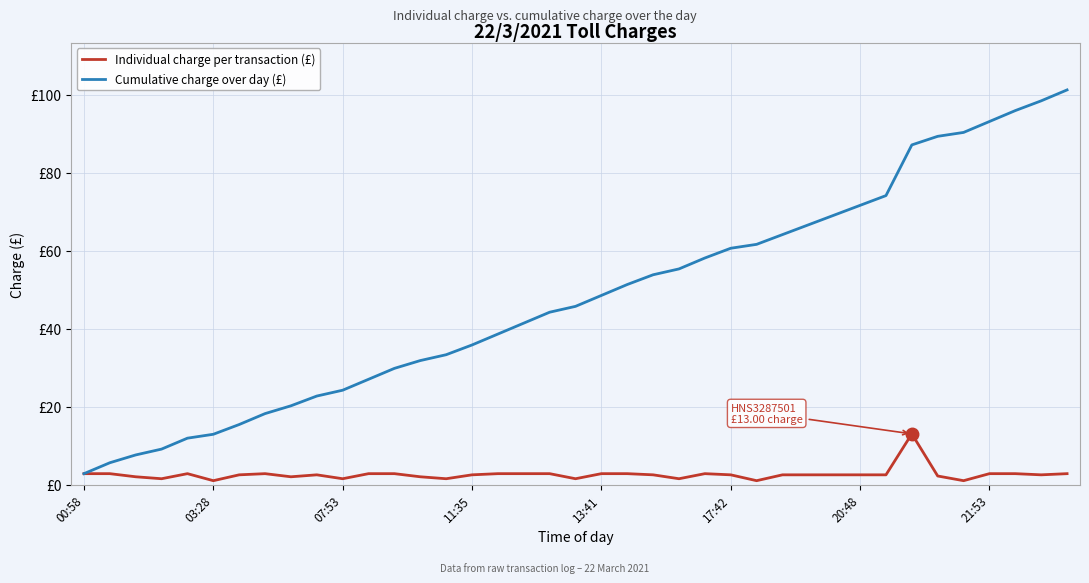

Which series has the widest spread of values?

Cumulative charge over day (£)